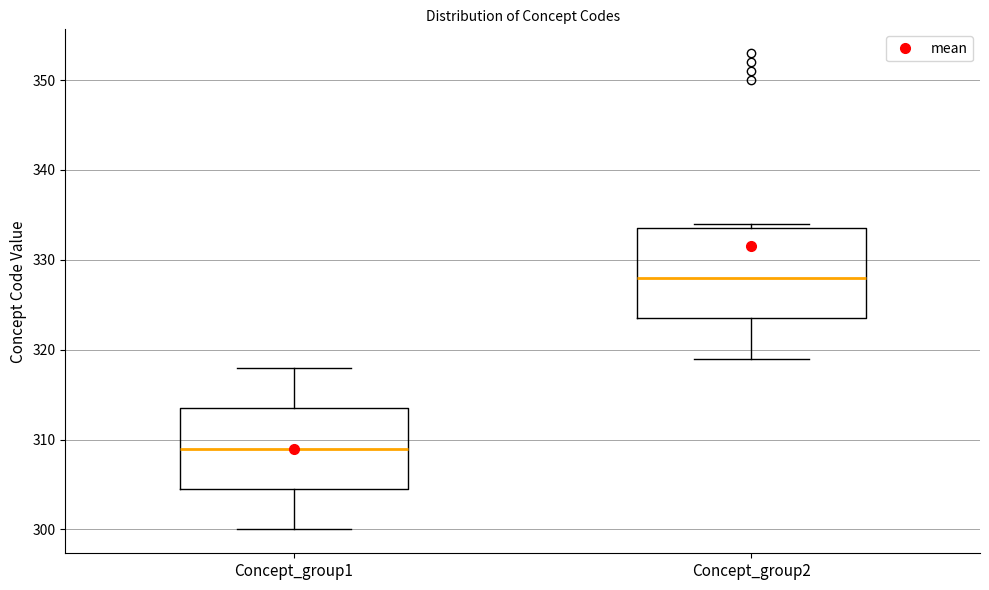

Which box has the lowest median line?

Concept_group1